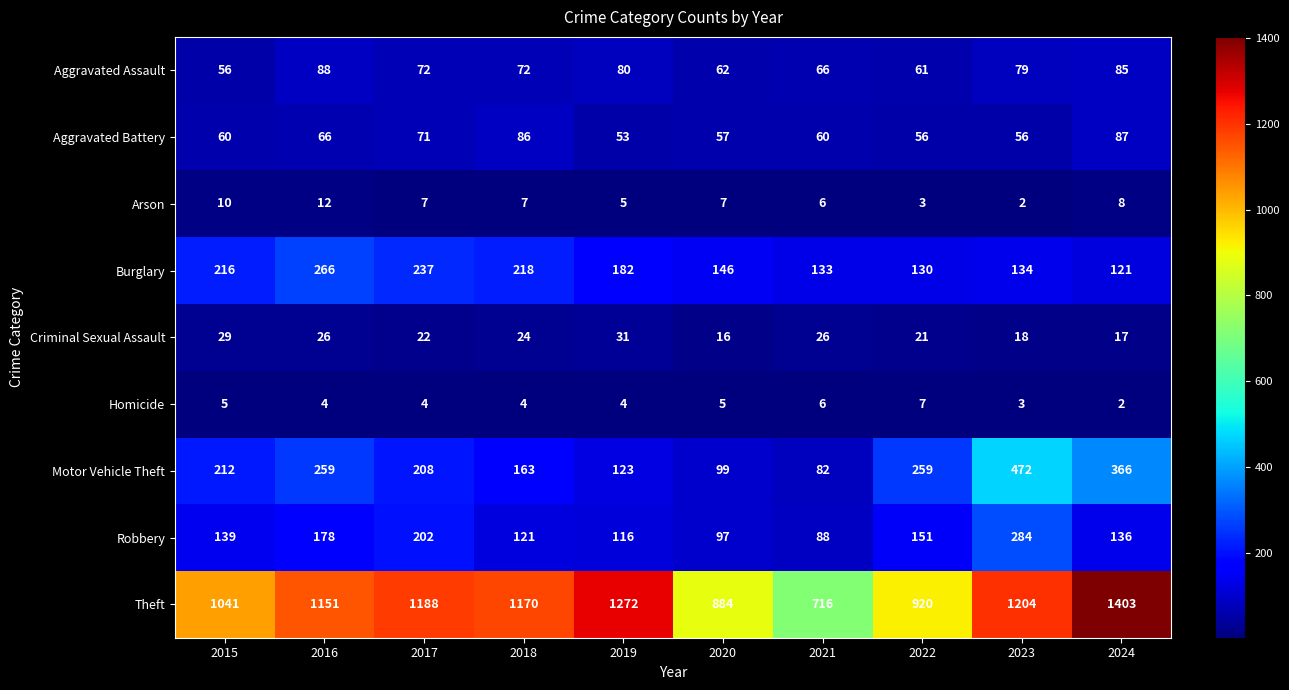

What is the spread (max minus min) of values at 2024?

1401